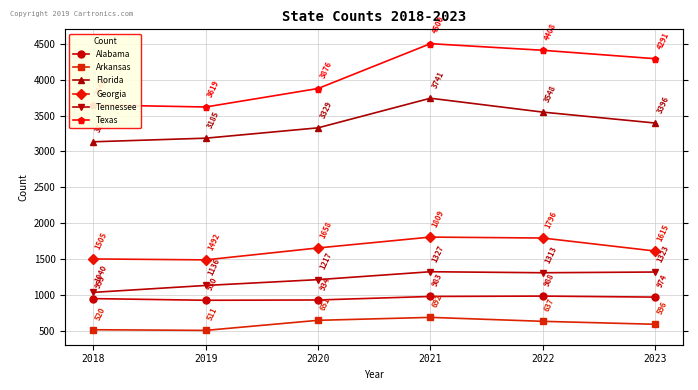

What is the difference between the second highest and second lowest values in the Florida series?

363